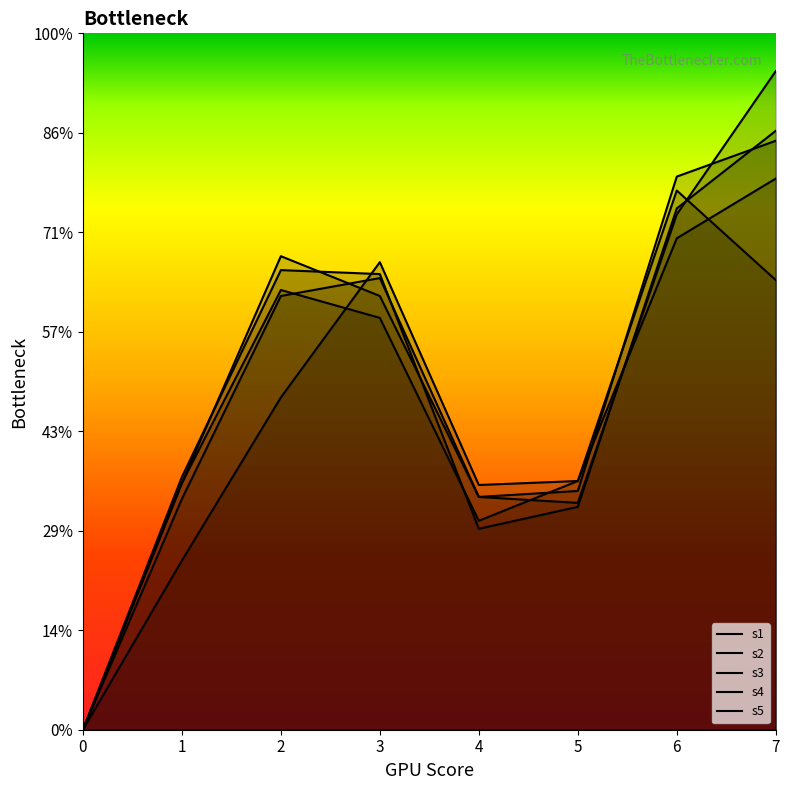

Does the chart display data point markers on the line(s)?

No